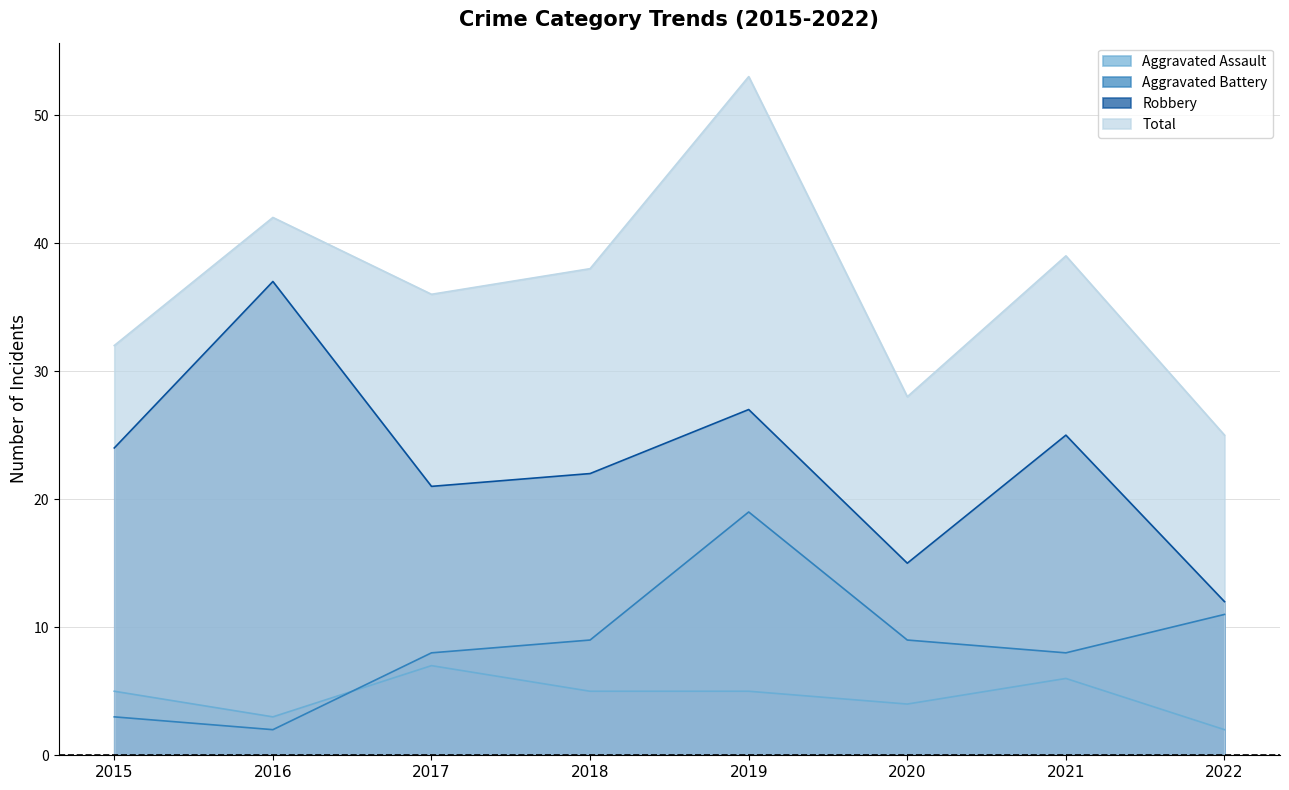

Reading right to left, transcribe all the data shown in this chart.

Aggravated Assault: 2	6	4	5	5	7	3	5
Aggravated Battery: 11	8	9	19	9	8	2	3
Robbery: 12	25	15	27	22	21	37	24
Total: 25	39	28	53	38	36	42	32